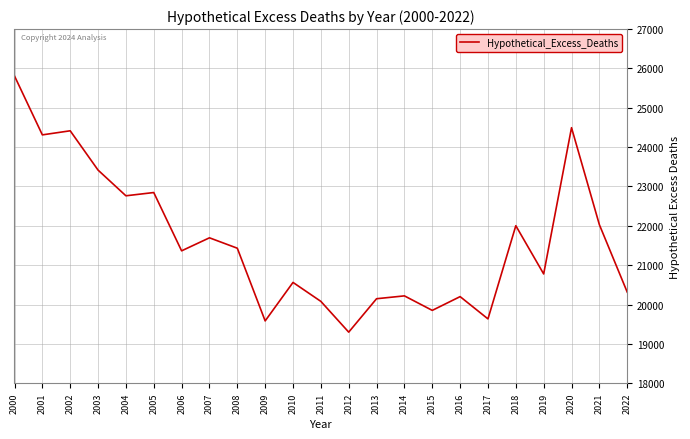

What value does the data have at 2012?

19298.2